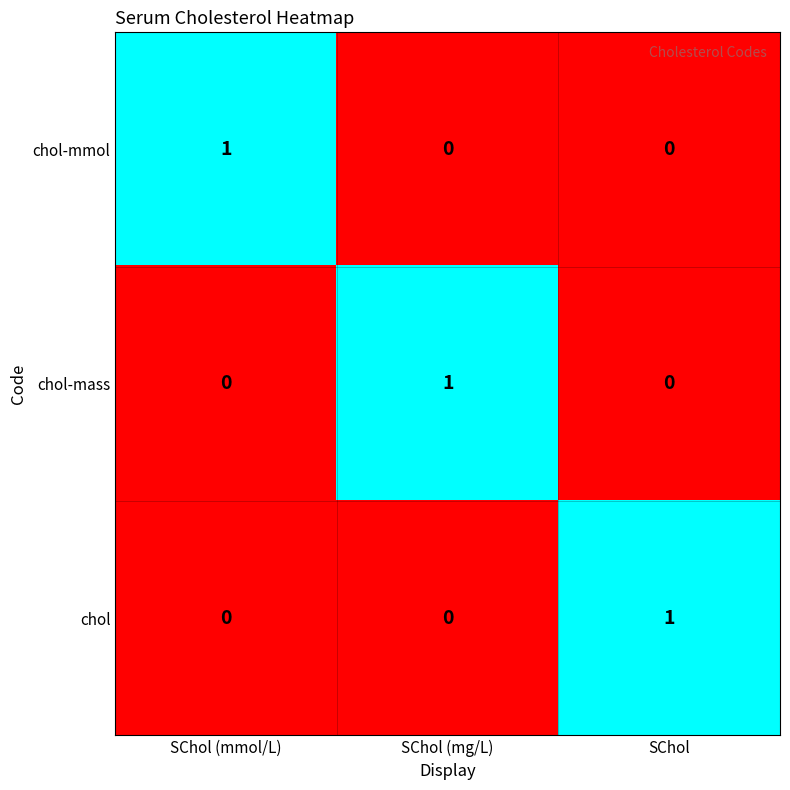

Reading left to right, extract all data points from this chart.

chol-mmol: SChol (mmol/L)=1	SChol (mg/L)=0	SChol=0
chol-mass: SChol (mmol/L)=0	SChol (mg/L)=1	SChol=0
chol: SChol (mmol/L)=0	SChol (mg/L)=0	SChol=1